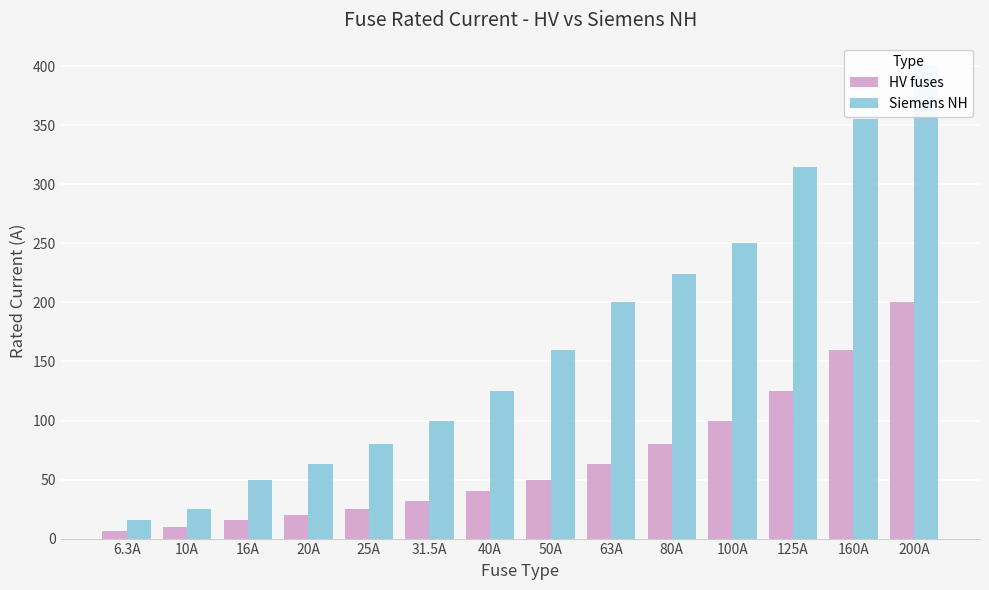

What is the value of the HV fuses bar at the 9th from the left?

63.0